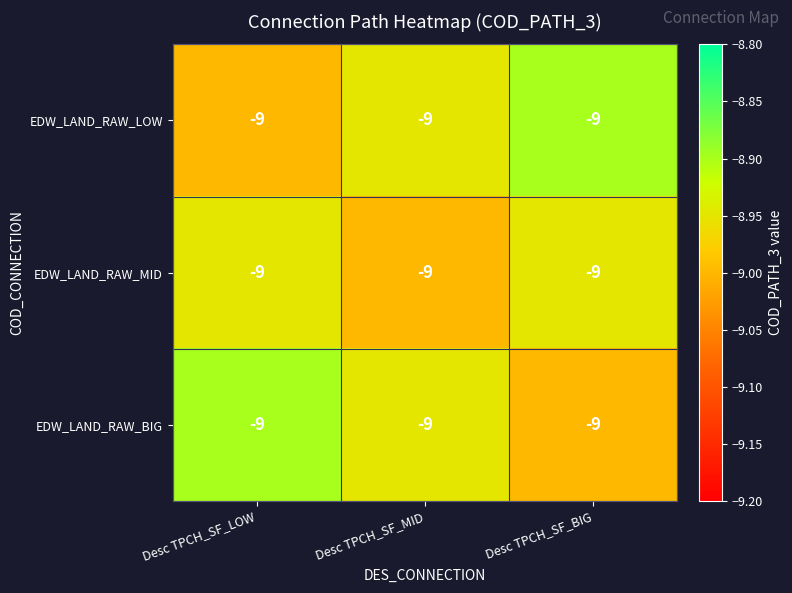

Rank the series at Desc TPCH_SF_MID from highest to lowest value.

EDW_LAND_RAW_LOW, EDW_LAND_RAW_BIG, EDW_LAND_RAW_MID